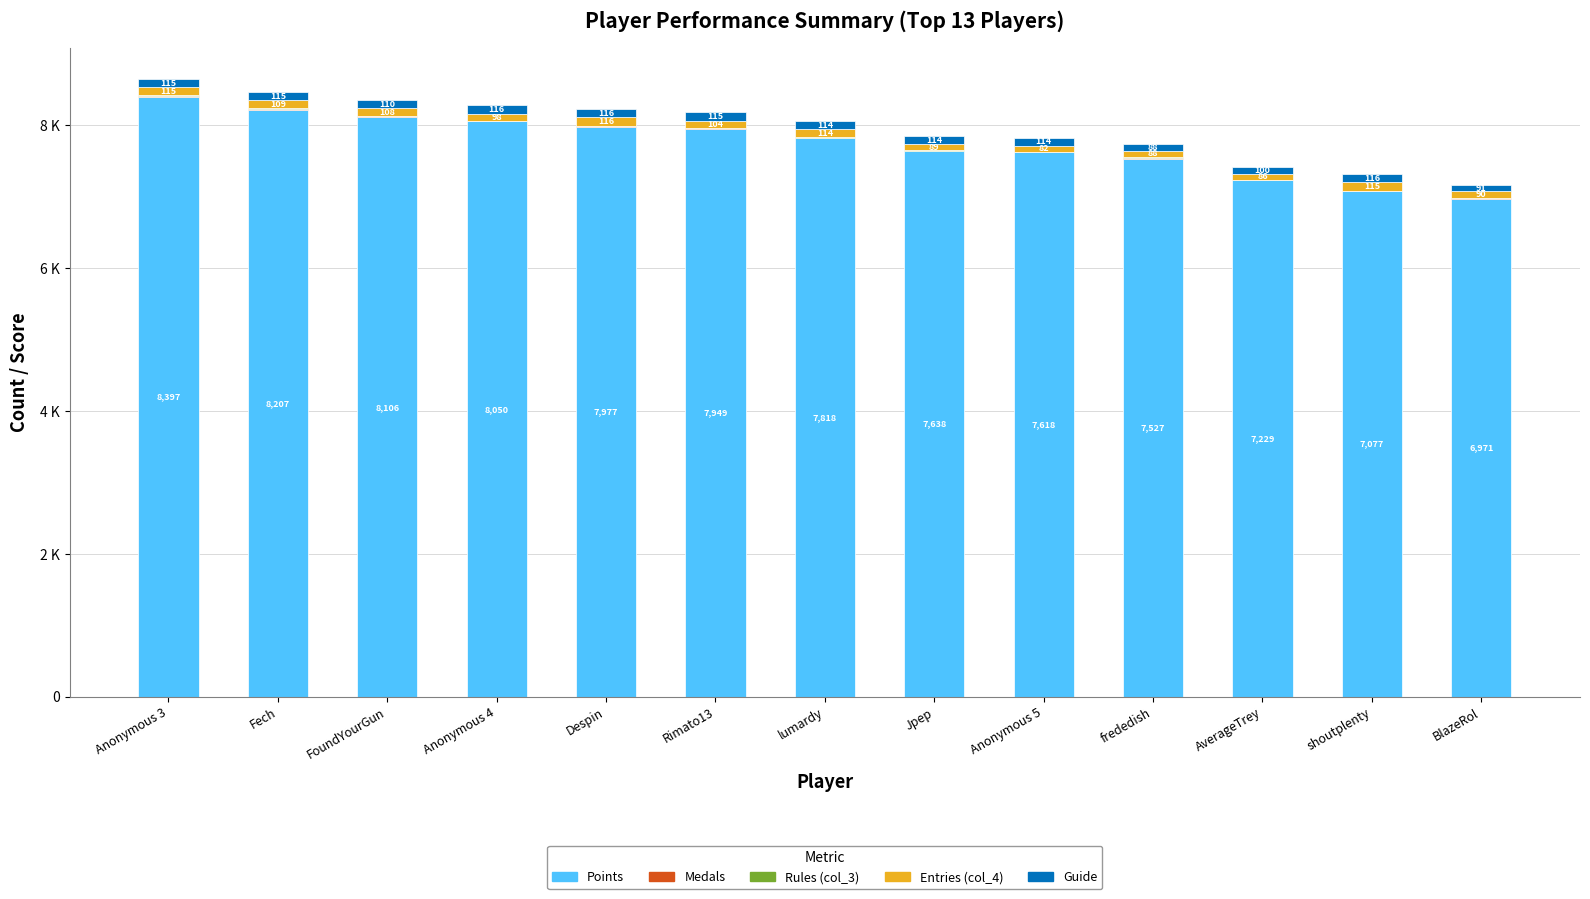

True or false: Rules (col_3) has a value of 2 at Anonymous 4.

False